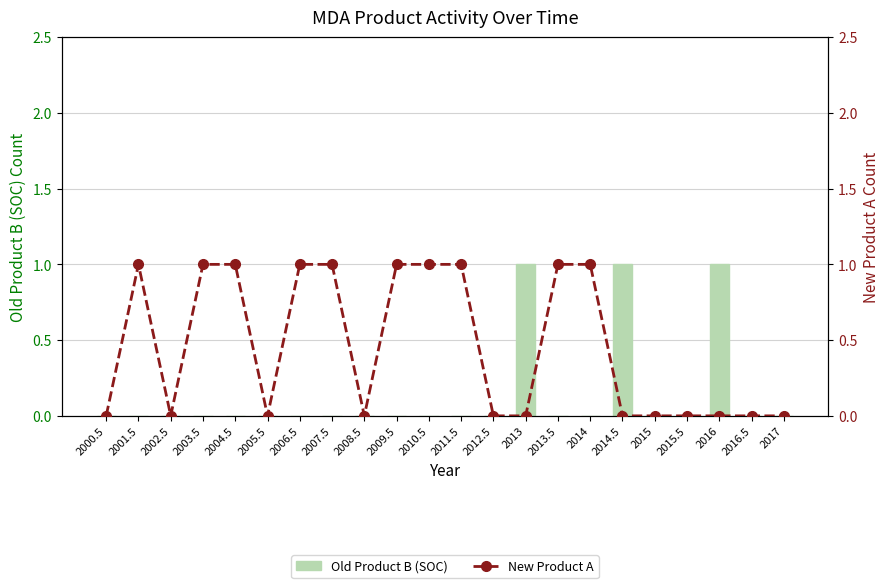

At 2011.5, list the series in order from largest to smallest.

New Product A, Old Product B (SOC)